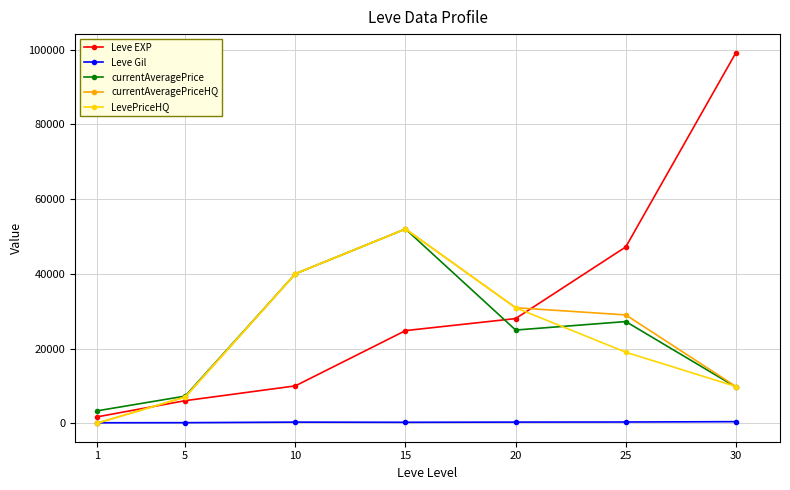

What is the lowest value of the currentAveragePrice series?

3307.0